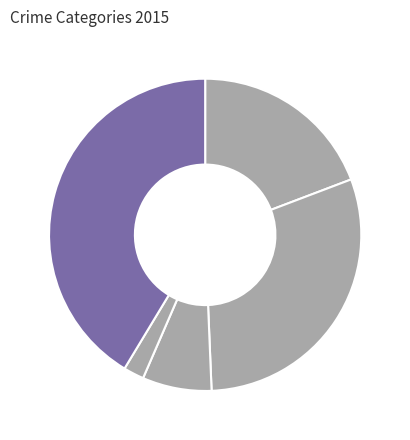

Rank the categories by value from lowest to highest.

Homicide, Criminal Sexual Assault, Aggravated Assault, Aggravated Battery, Robbery